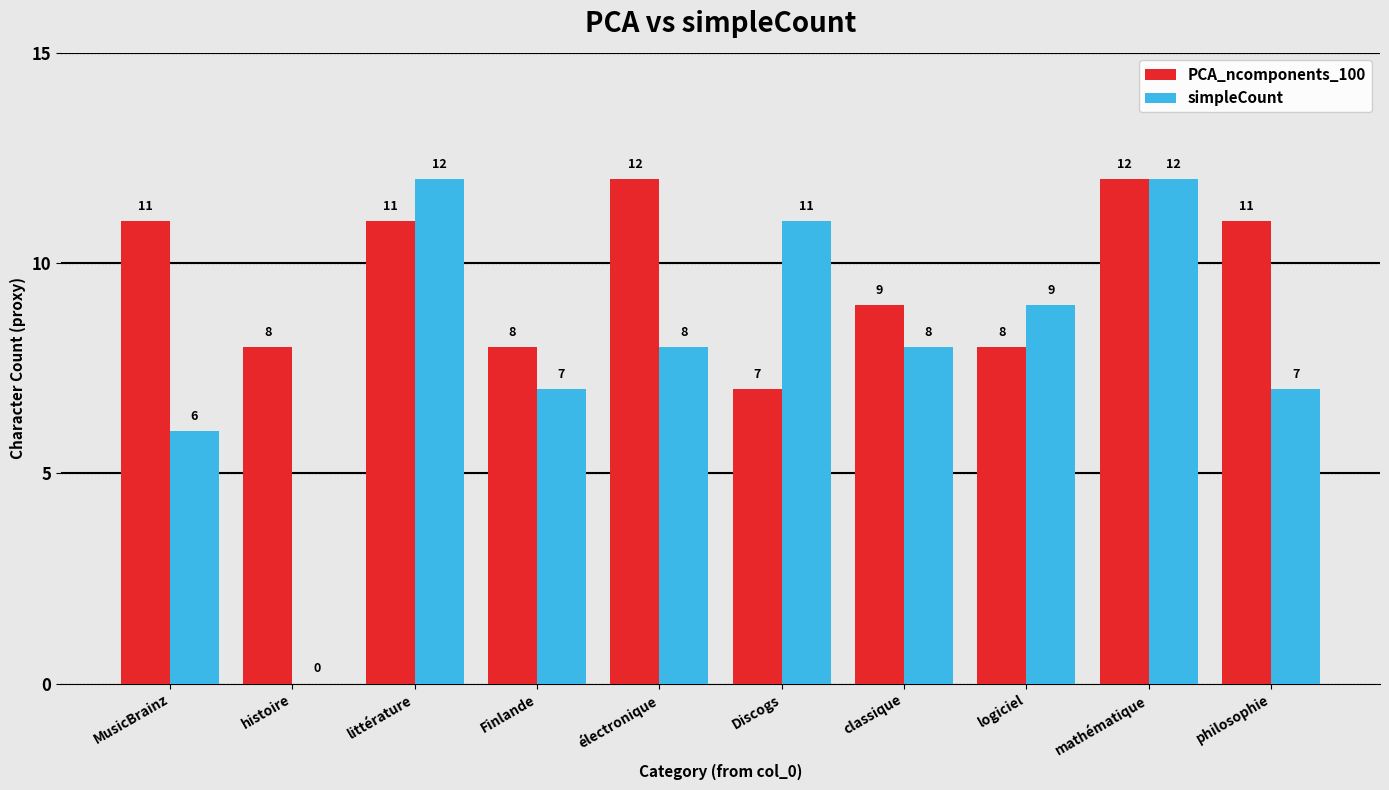

Count the number of data series in this chart.

2